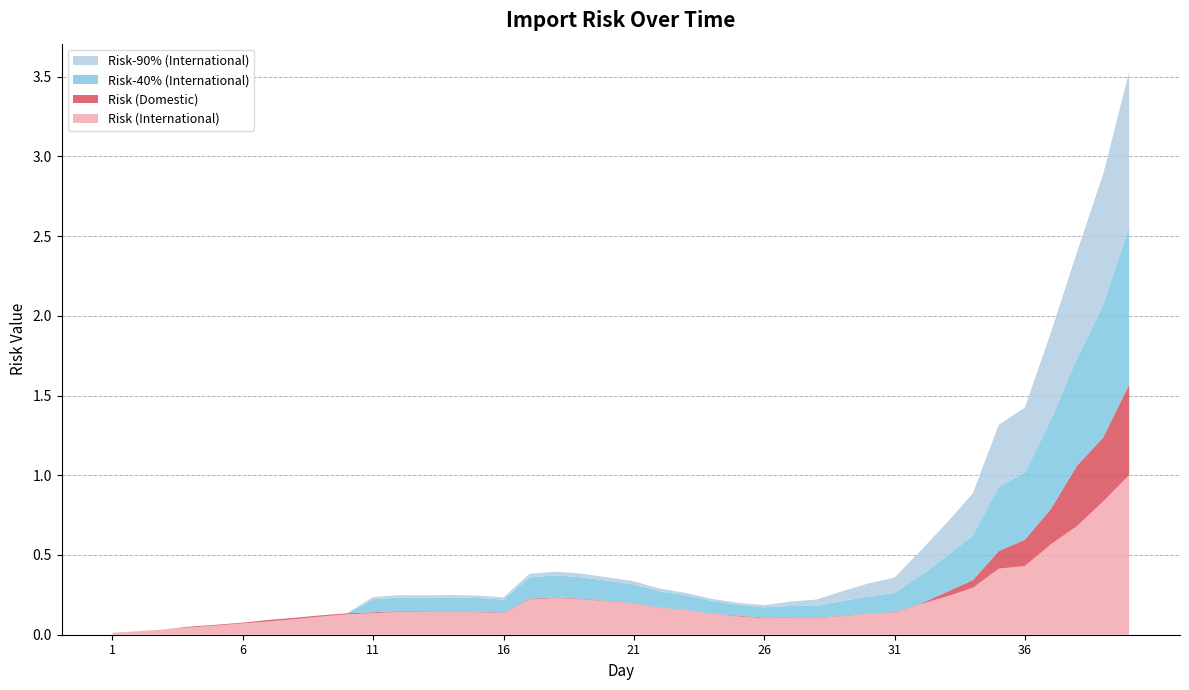

Reading left to right, extract all data points from this chart.

Risk (International): 1=0.0	2=0.0	3=0.0	4=0.0	5=0.1	6=0.1	7=0.1	8=0.1	9=0.1	10=0.1	11=0.1	12=0.1	13=0.1	14=0.1	15=0.1	16=0.1	17=0.2	18=0.2	19=0.2	20=0.2	21=0.2	22=0.2	23=0.2	24=0.1	25=0.1	26=0.1	27=0.1	28=0.1	29=0.1	30=0.1	31=0.1	32=0.2	33=0.2	34=0.3	35=0.4	36=0.4	37=0.6	38=0.7	39=0.8	40=1.0
Risk (Domestic): 1=0.0	2=0.0	3=0.0	4=0.0	5=0.0	6=0.0	7=0.0	8=0.0	9=0.0	10=0.0	11=0.0	12=0.0	13=0.0	14=0.0	15=0.0	16=0.0	17=0.0	18=0.0	19=0.0	20=0.0	21=0.0	22=0.0	23=0.0	24=0.0	25=0.0	26=0.0	27=0.0	28=0.0	29=0.0	30=0.0	31=0.0	32=0.0	33=0.0	34=0.0	35=0.1	36=0.2	37=0.2	38=0.4	39=0.4	40=0.6
Risk-40% (International): 1=0.0	2=0.0	3=0.0	4=0.0	5=0.0	6=0.0	7=0.0	8=0.0	9=0.0	10=0.0	11=0.1	12=0.1	13=0.1	14=0.1	15=0.1	16=0.1	17=0.1	18=0.1	19=0.1	20=0.1	21=0.1	22=0.1	23=0.1	24=0.1	25=0.1	26=0.1	27=0.1	28=0.1	29=0.1	30=0.1	31=0.1	32=0.2	33=0.2	34=0.3	35=0.4	36=0.4	37=0.6	38=0.7	39=0.8	40=1.0
Risk-90% (International): 1=0.0	2=0.0	3=0.0	4=0.0	5=0.0	6=0.0	7=0.0	8=0.0	9=0.0	10=0.0	11=0.0	12=0.0	13=0.0	14=0.0	15=0.0	16=0.0	17=0.0	18=0.0	19=0.0	20=0.0	21=0.0	22=0.0	23=0.0	24=0.0	25=0.0	26=0.0	27=0.0	28=0.0	29=0.1	30=0.1	31=0.1	32=0.2	33=0.2	34=0.3	35=0.4	36=0.4	37=0.5	38=0.7	39=0.8	40=1.0